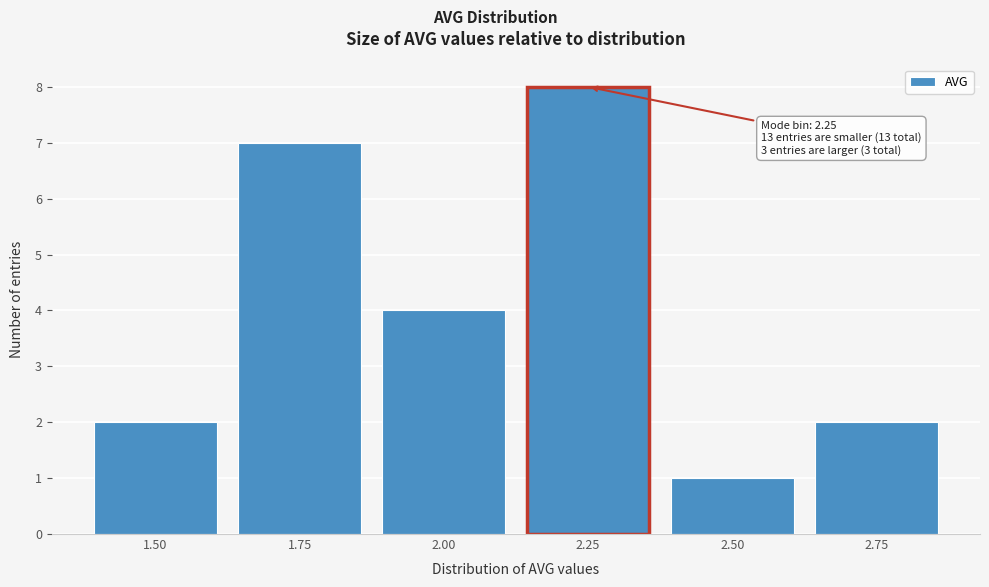

Reading left to right, what are all the values shown in this chart?

2	7	4	8	1	2